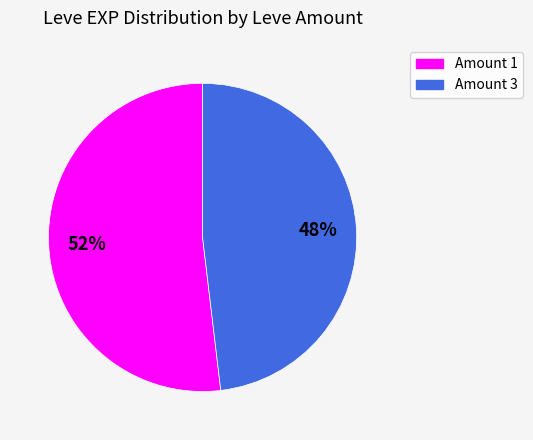

To the nearest percent, what is the difference between the largest and smallest slice percentages?

4%